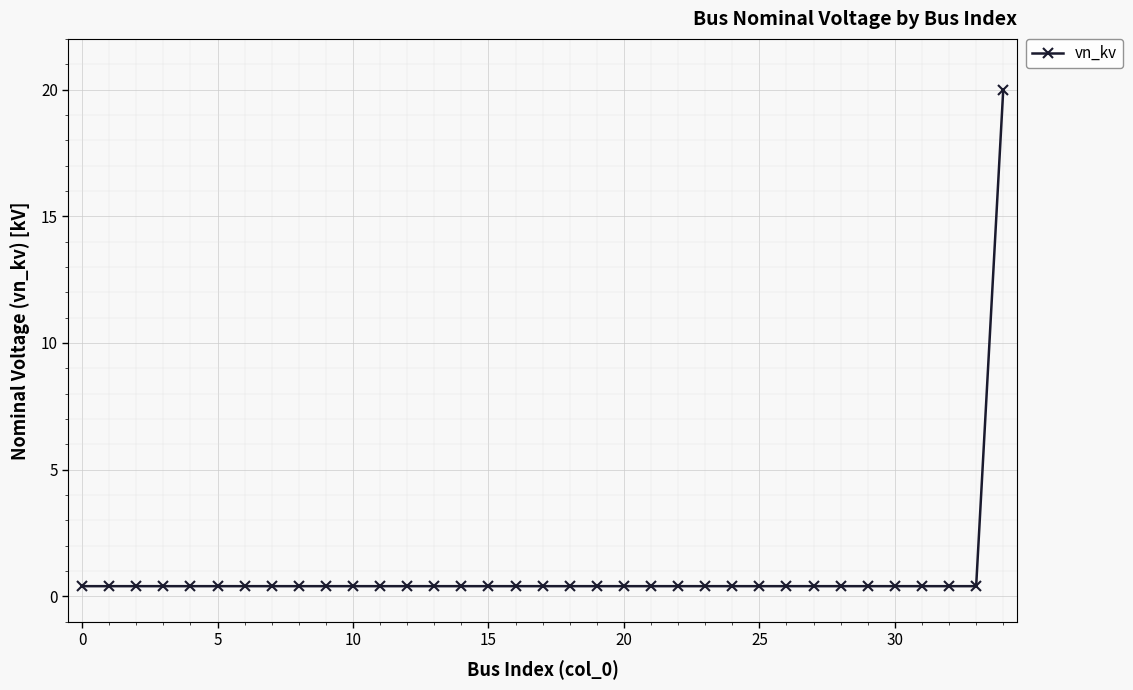

What is the average value?

1.0